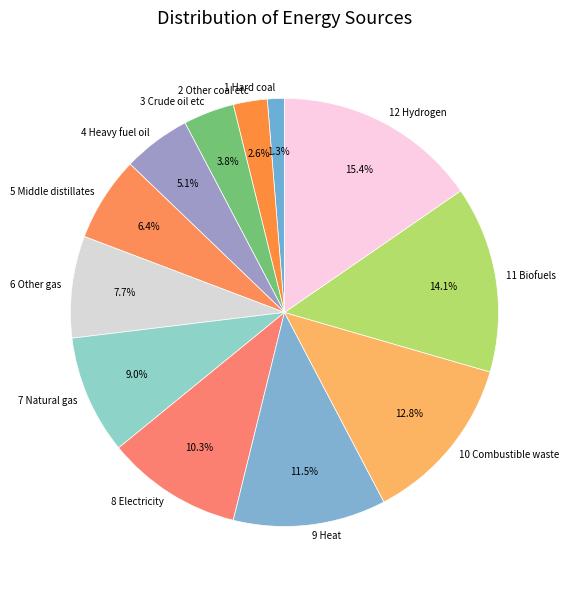

What is the largest slice in the pie chart?

12 Hydrogen